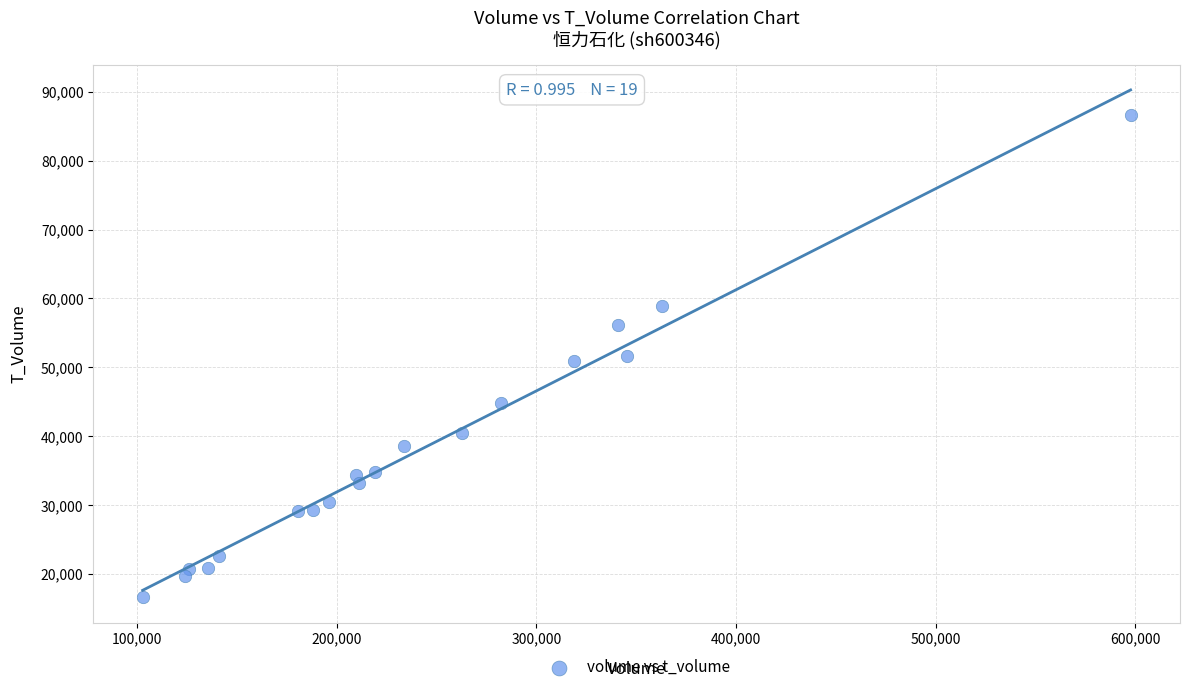

What is the range of Y values (max minus min)?

70097